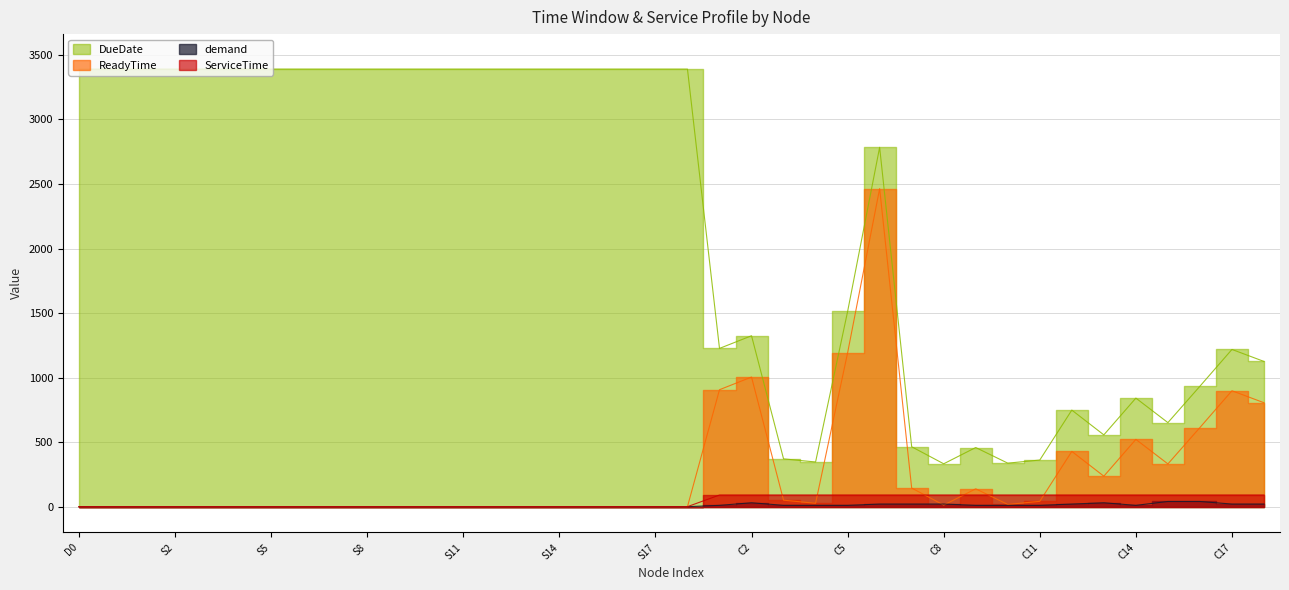

The ReadyTime series shows 748 at C14. True or false?

False